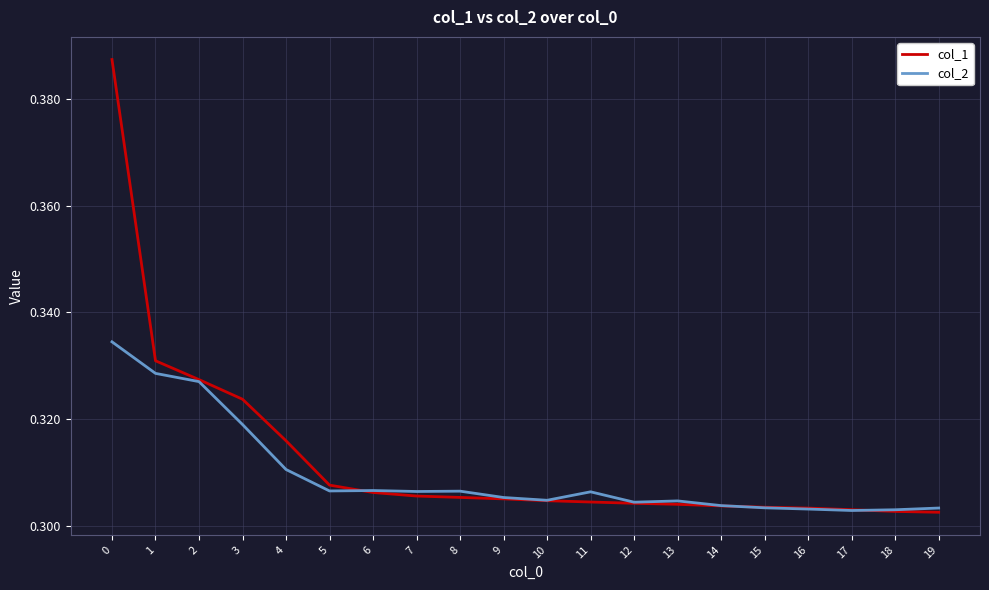

Rank the series by their maximum value, from lowest to highest.

col_2, col_1